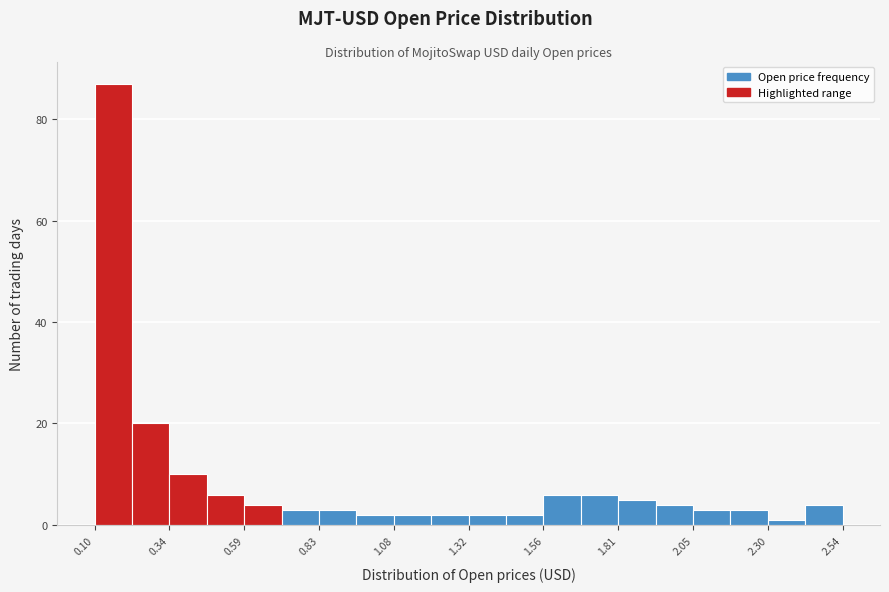

Read against the x-axis, roughly where is the centre of the tallest bar?

0.15